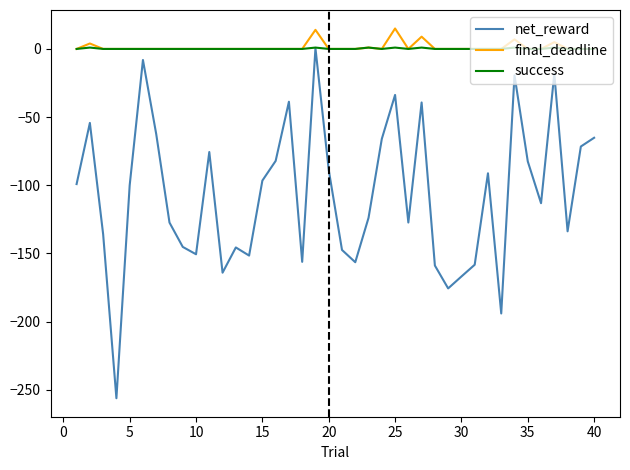

What is the smallest value displayed?

-256.2